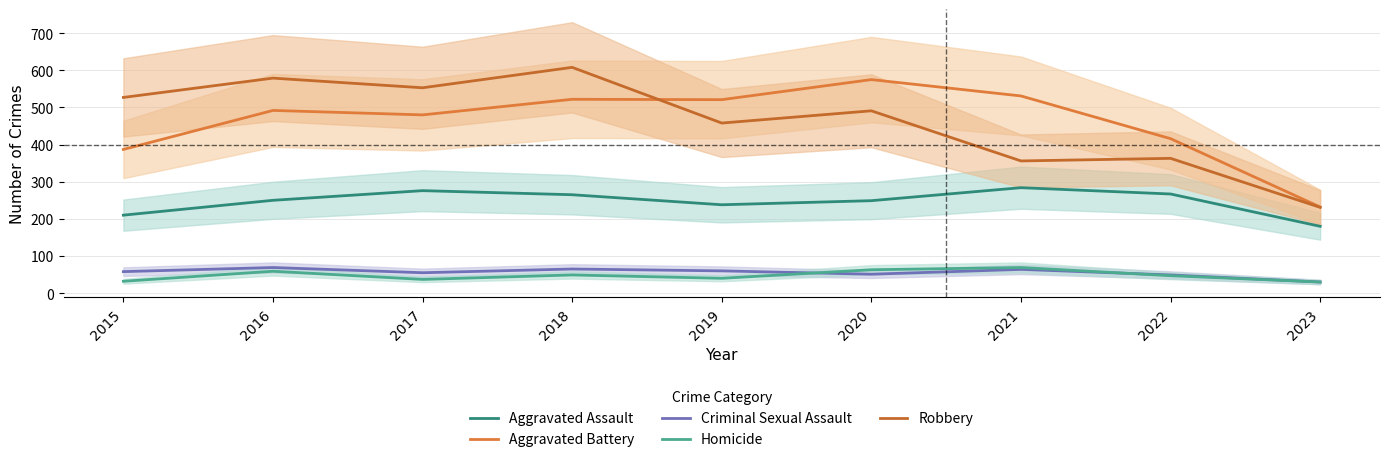

How many data points in Aggravated Assault are less than 250?

4